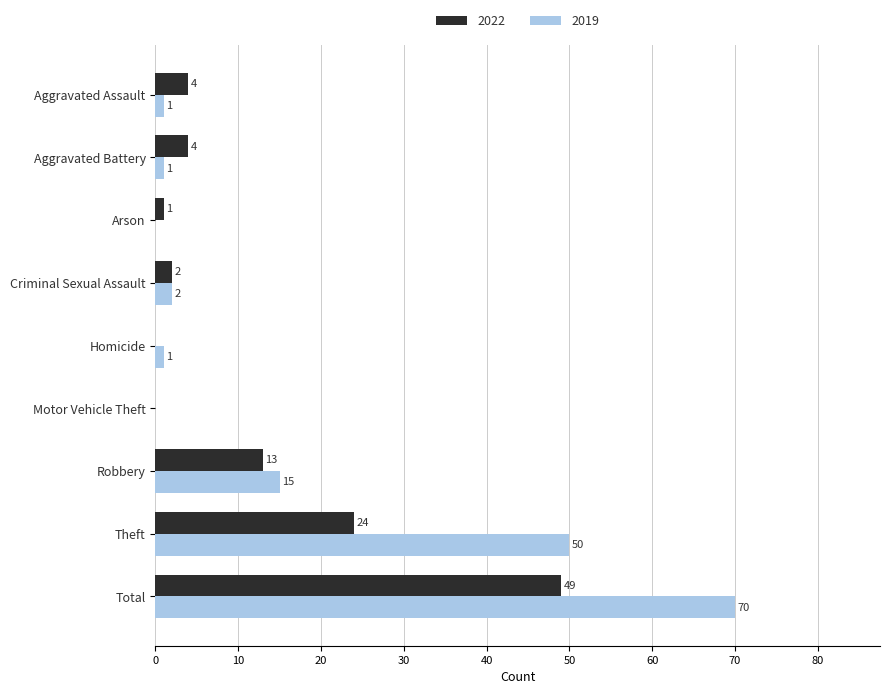

What is the total value across all series at Total?

119